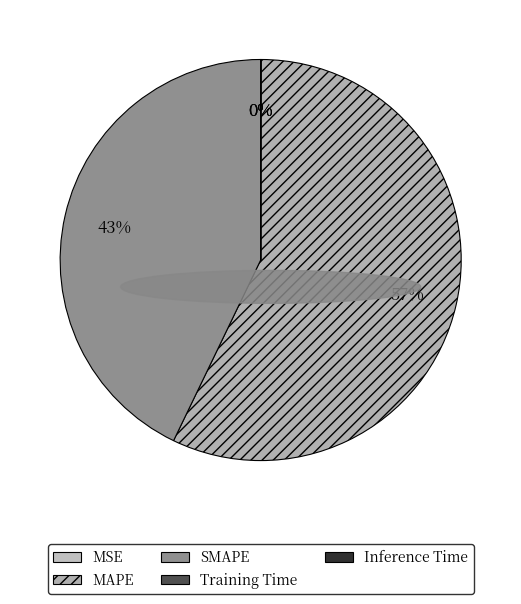

Which slice is the smallest?

Inference Time